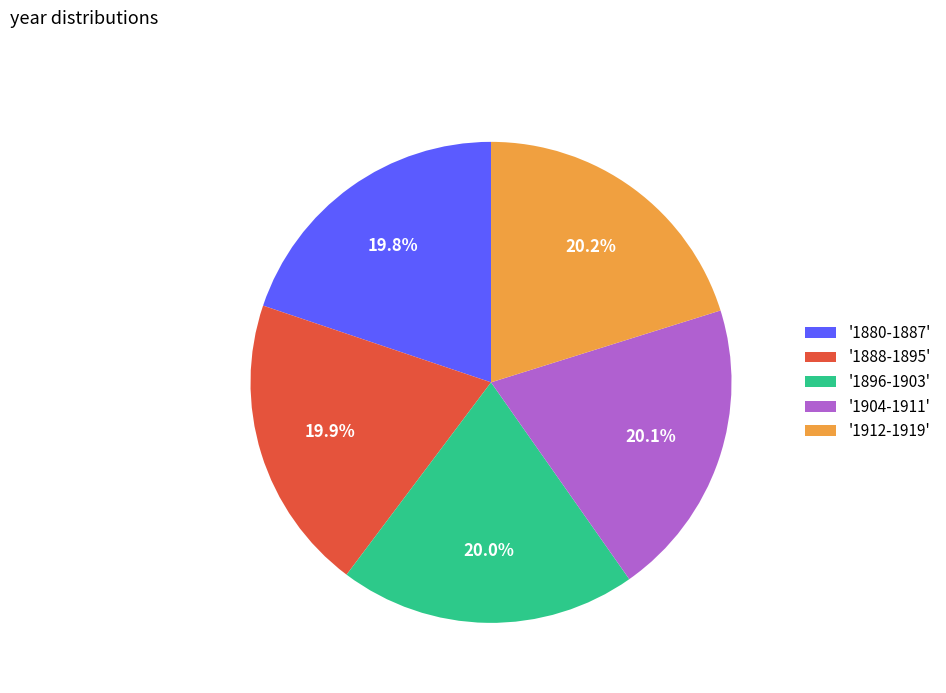

Combined, do '1904-1911' and '1896-1903' account for over 50%?

No